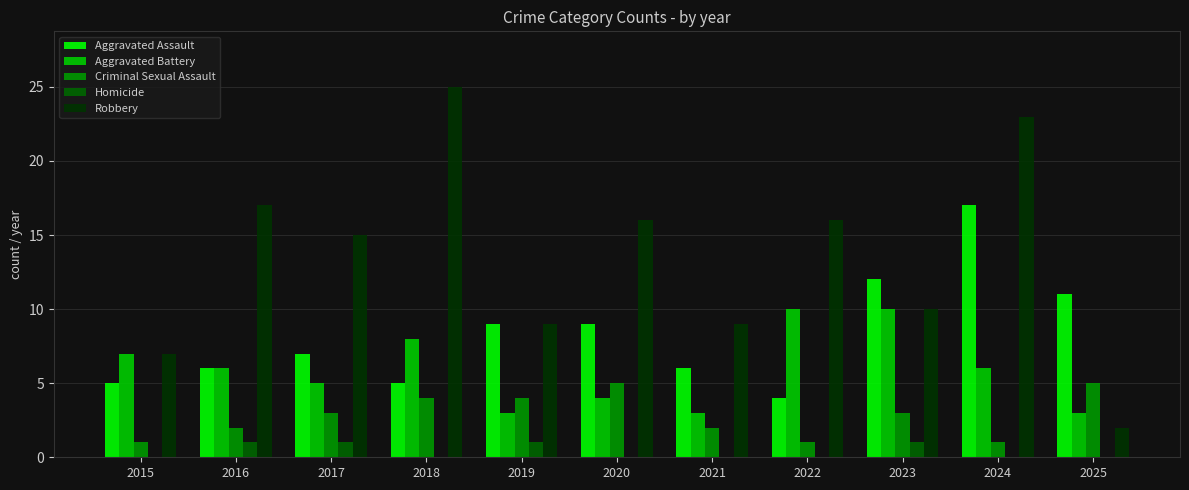

How many Aggravated Battery values are between 3 and 8?

9